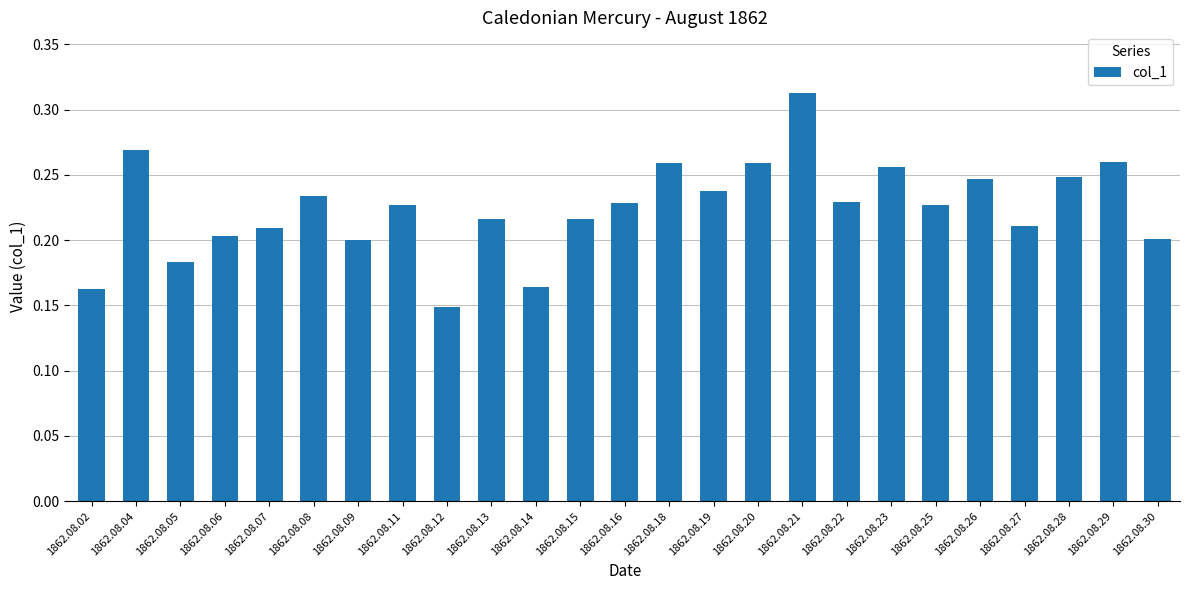

Which has a higher value, 1862.08.15 or 1862.08.08?

1862.08.08